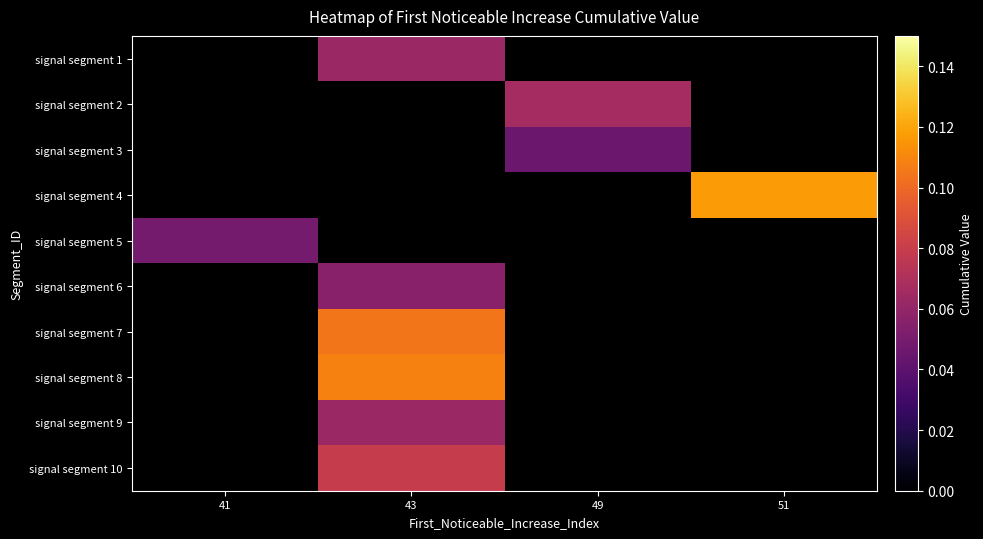

Is it true that signal segment 3 equals 0.0 at 49?

False